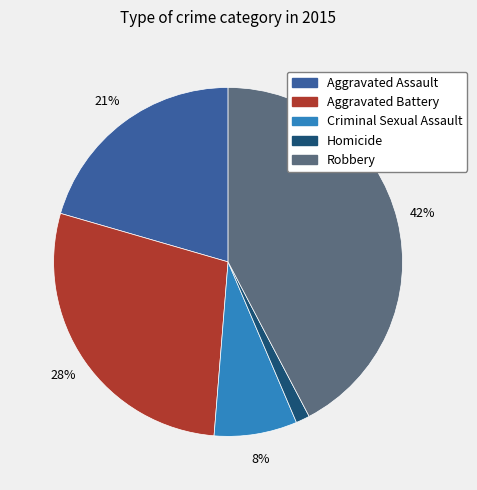

The Robbery slice represents 42% of the pie. True or false?

True